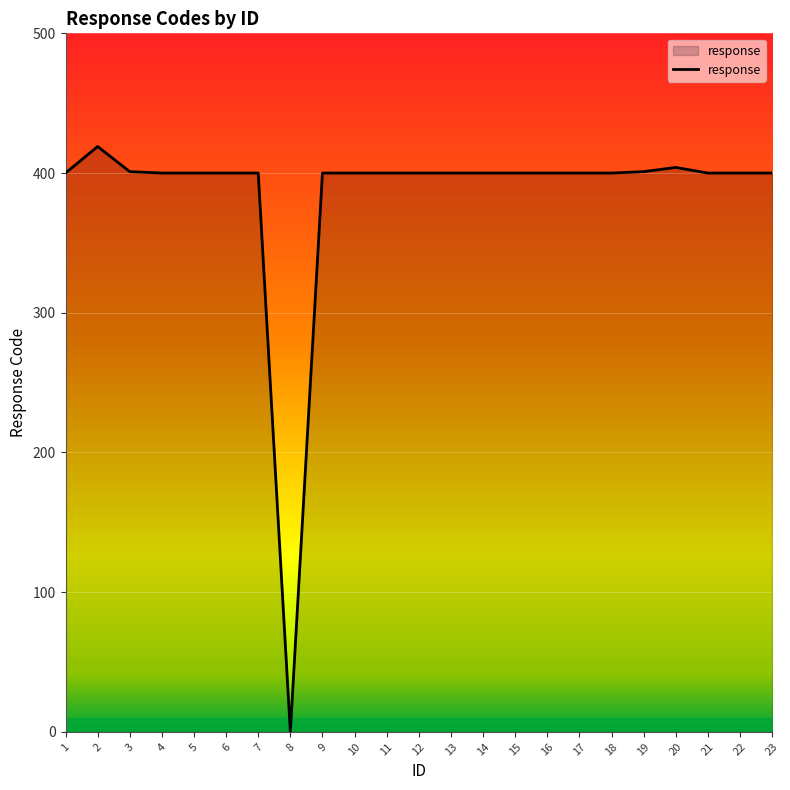

The value at 21 is 632. True or false?

False